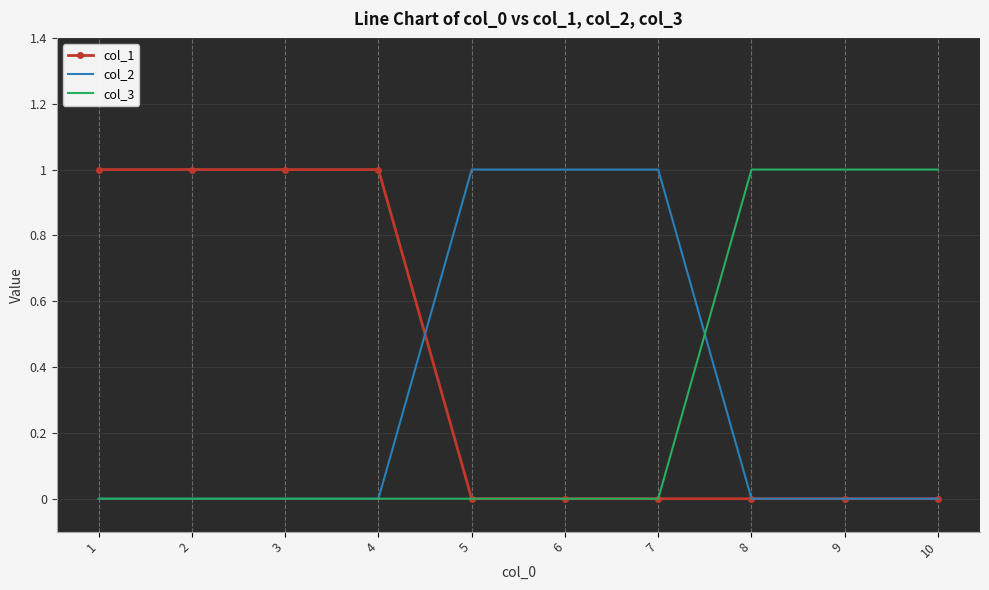

Which series has the largest total across all categories?

col_1